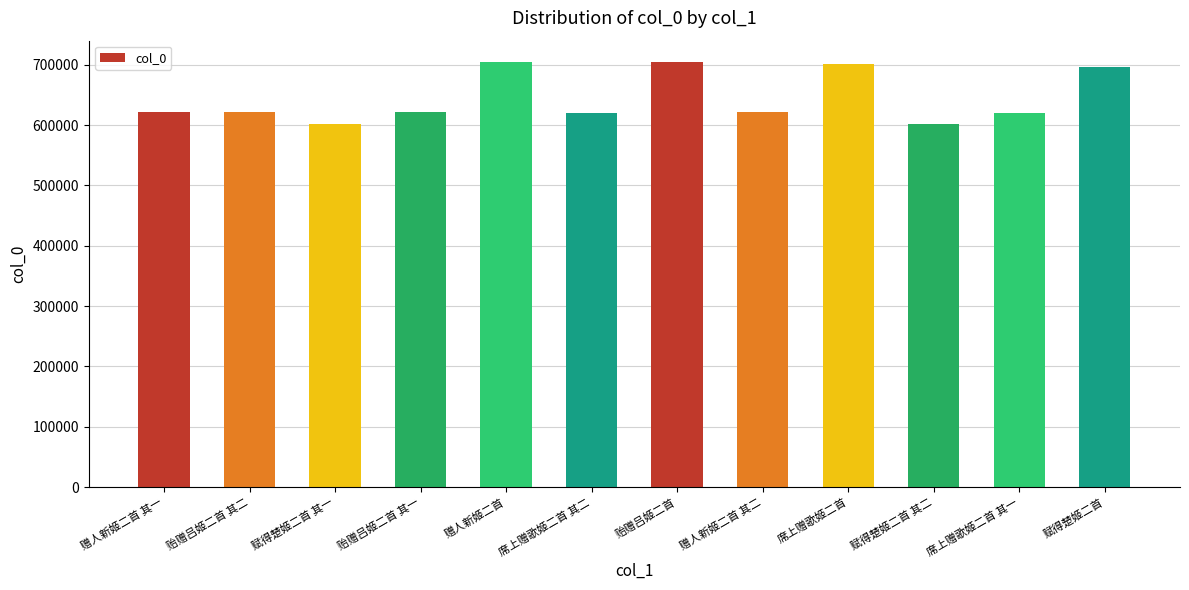

What is the maximum value shown in the chart?

704621